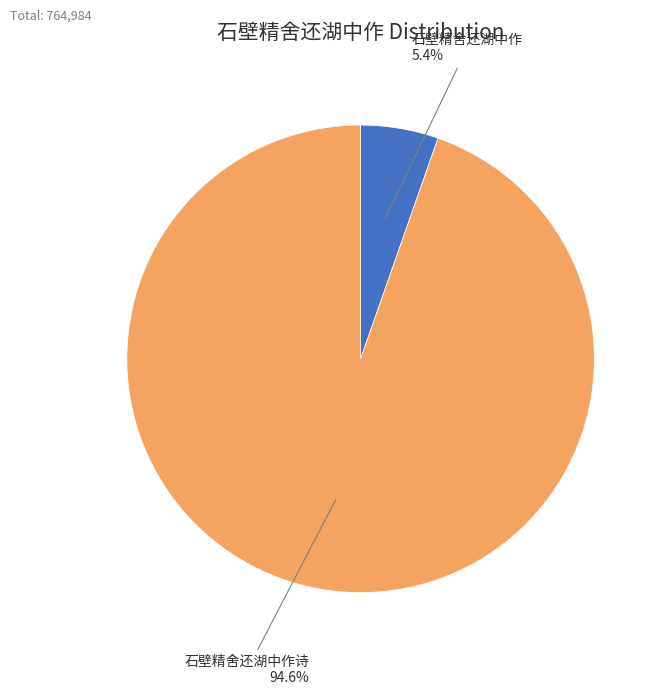

How many slices are in this pie chart?

2